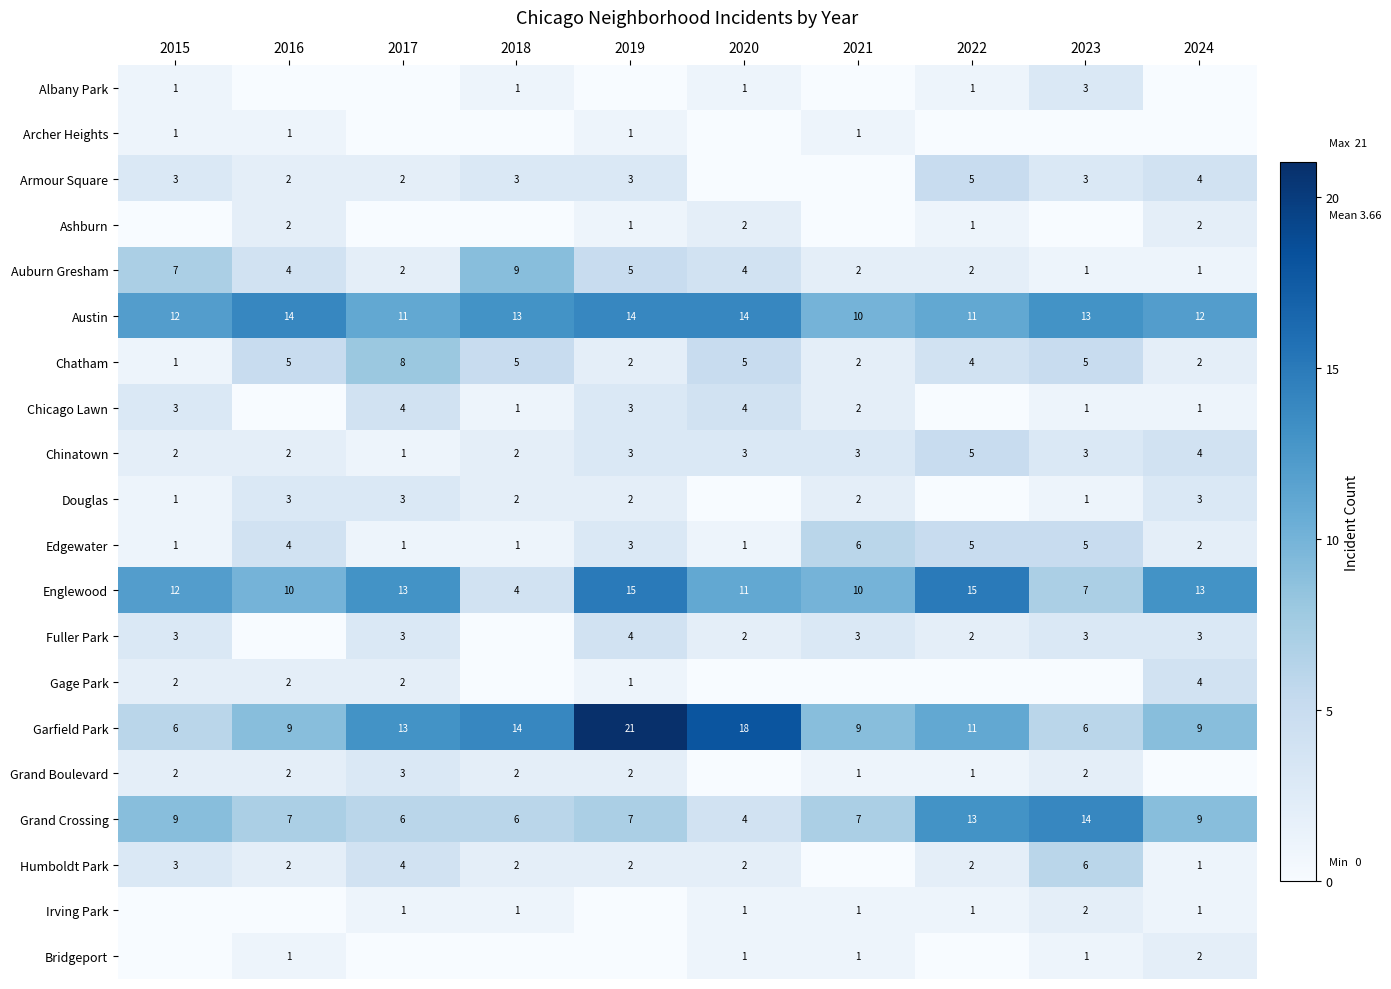

What is the spread (max minus min) of values at 2023?

14